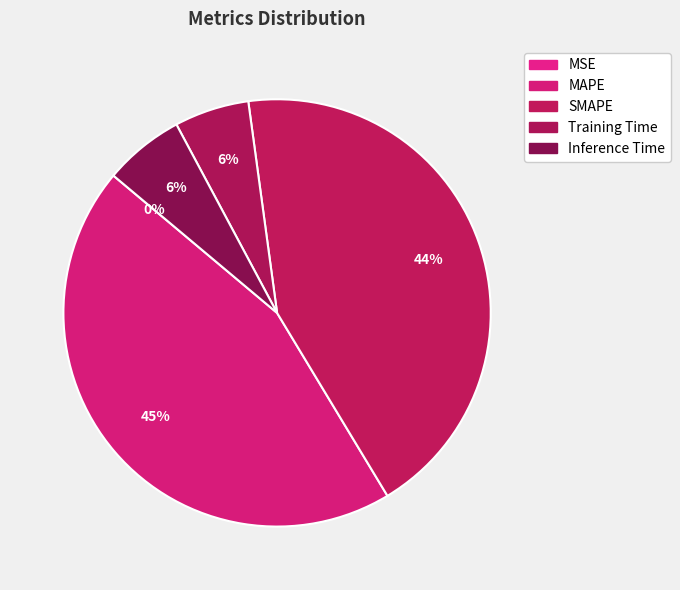

To the nearest percent, what is the difference between the largest and smallest slice percentages?

45%